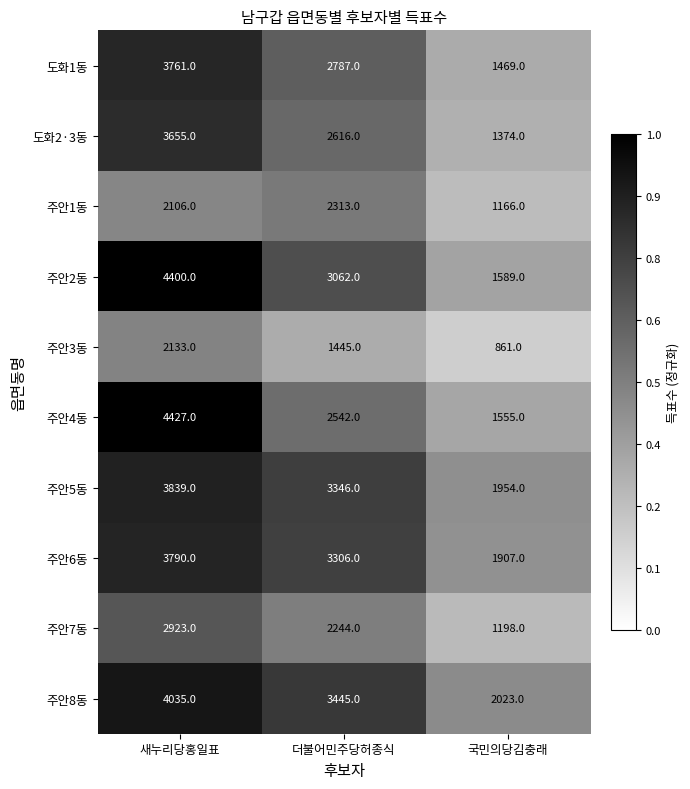

Which category has the highest value across all series?

새누리당홍일표